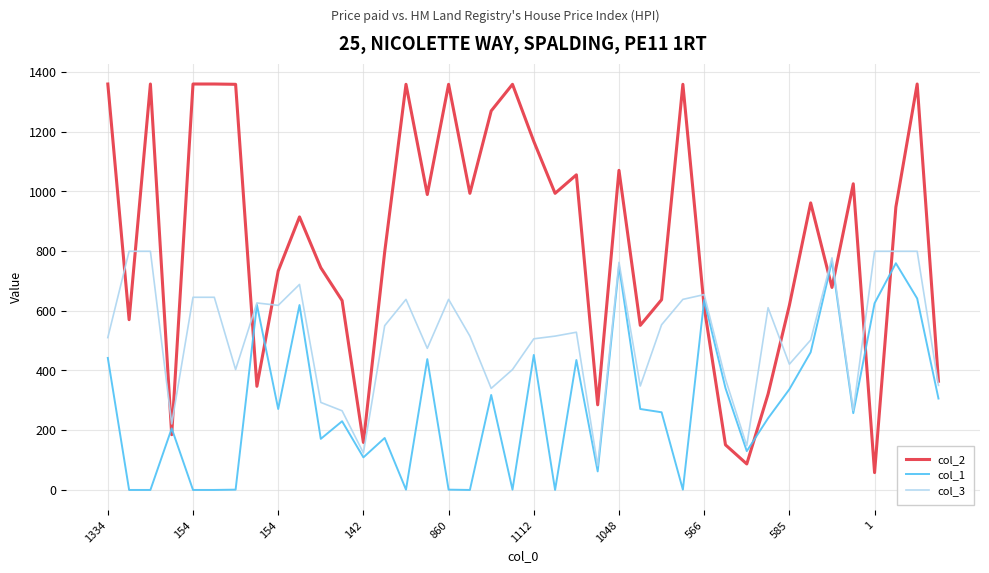

What is the greatest value displayed?

1359